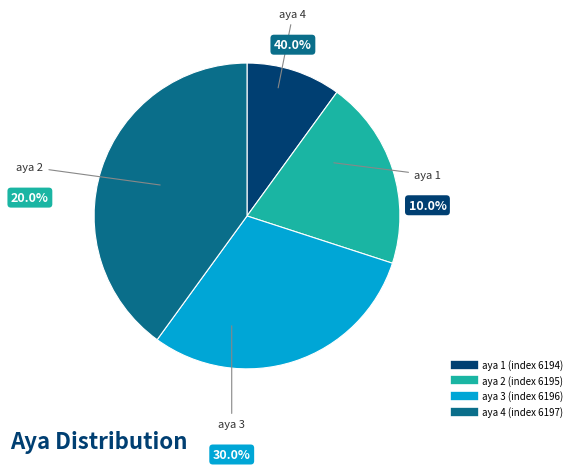

What is the ratio of the value at 6195 to the value at 6196?

0.7